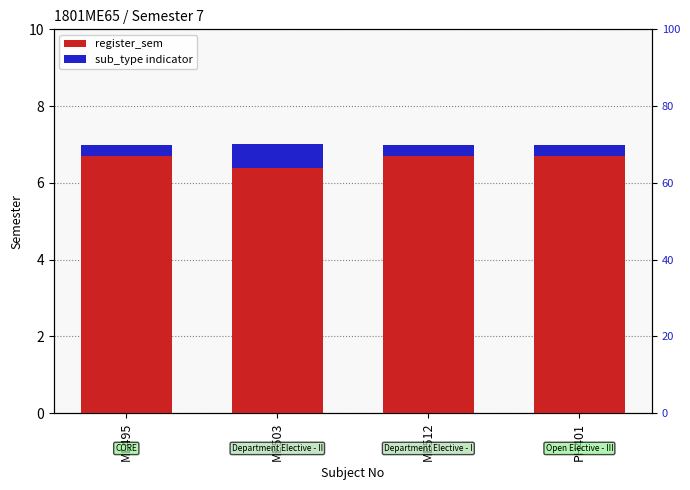

At which label does sub_type indicator reach its minimum?

ME495